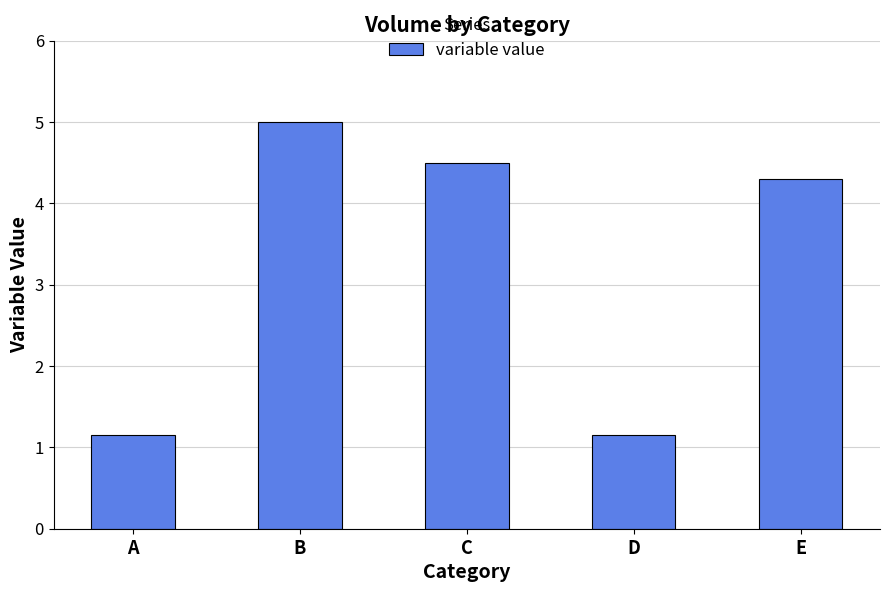

Does the chart contain any negative values?

No